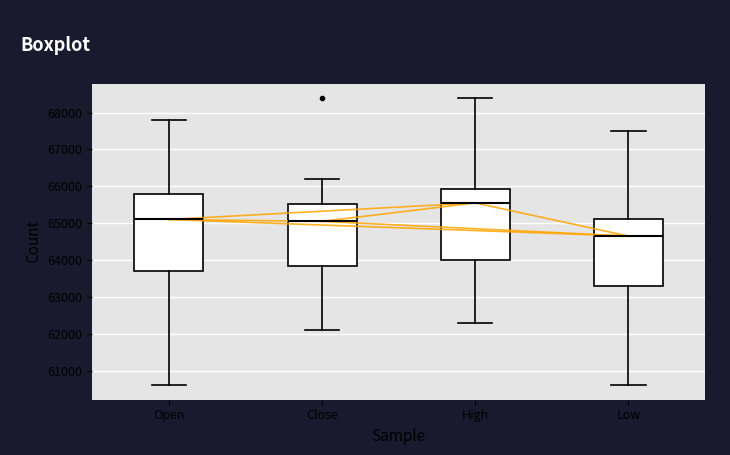

Which box has the highest median line?

High